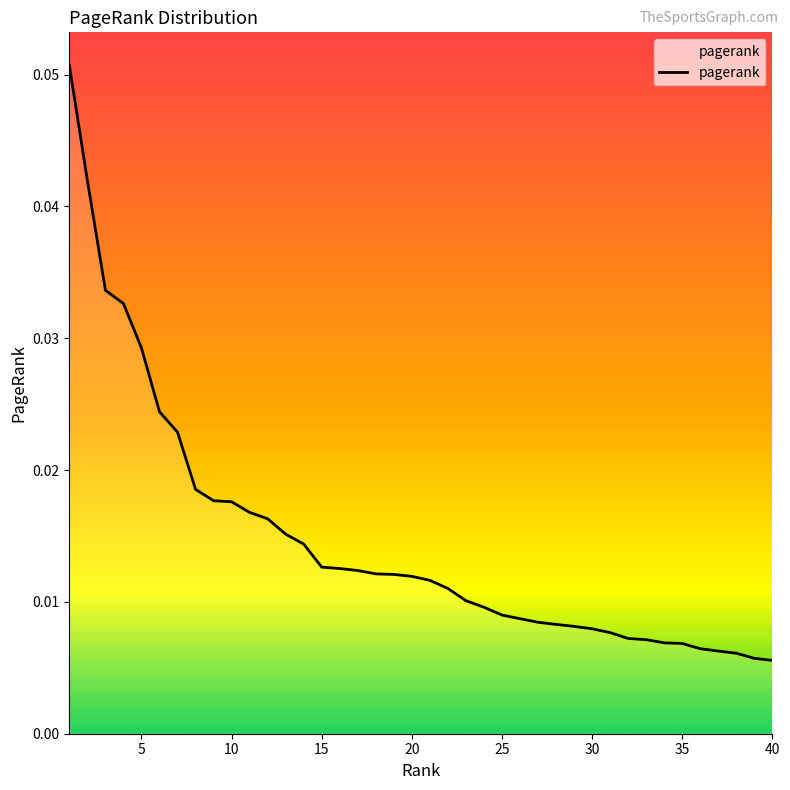

Which has a higher value, 35 or 5?

5